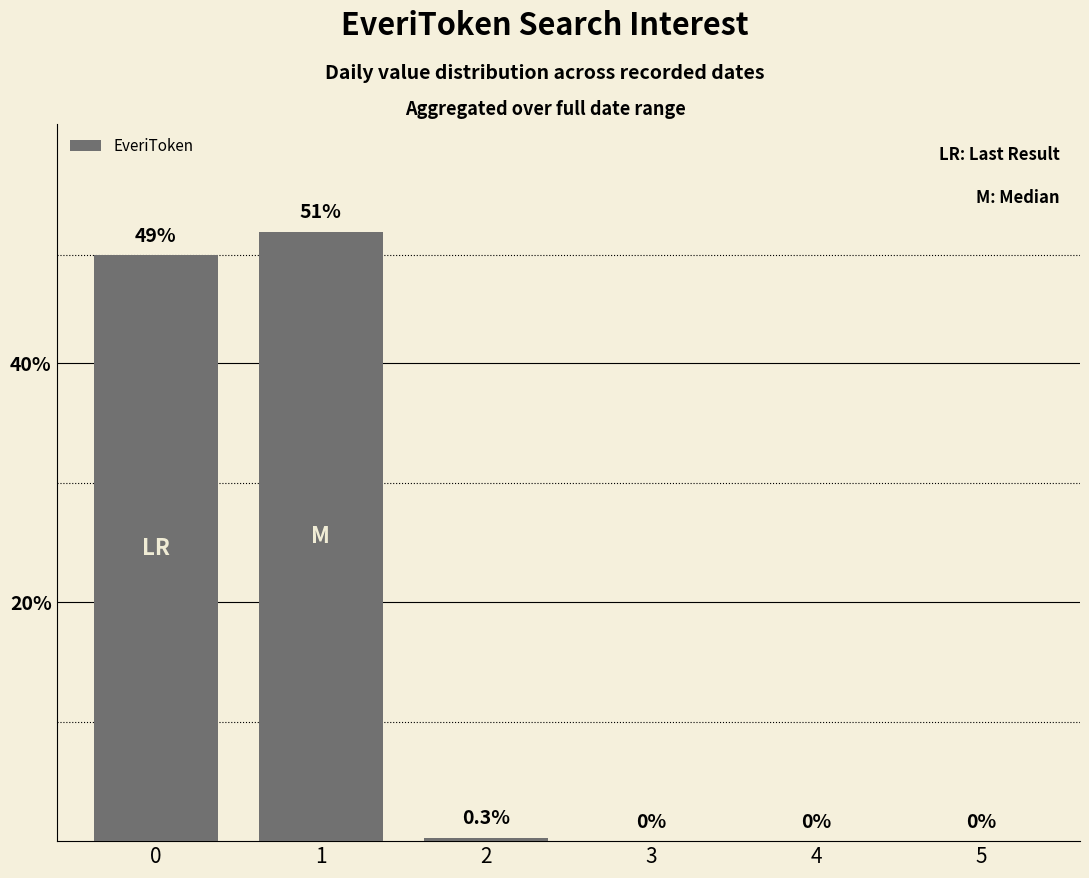

The chart shows a value of 73.6 at 1. True or false?

False